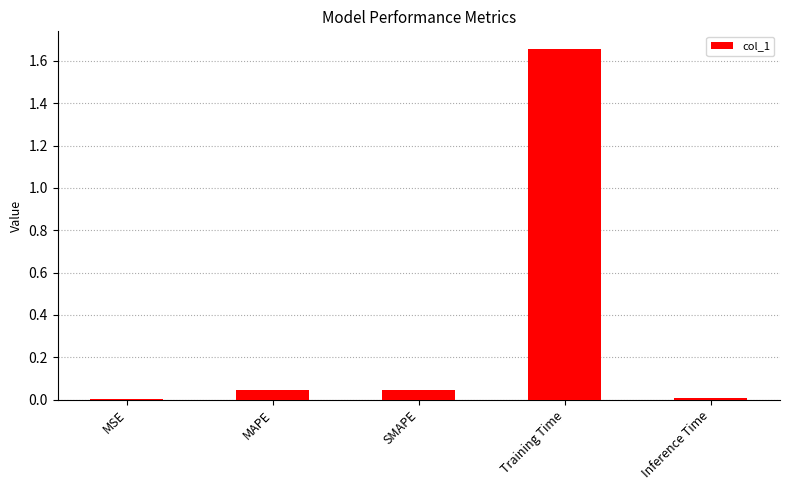

What is the sum of all values?

1.8